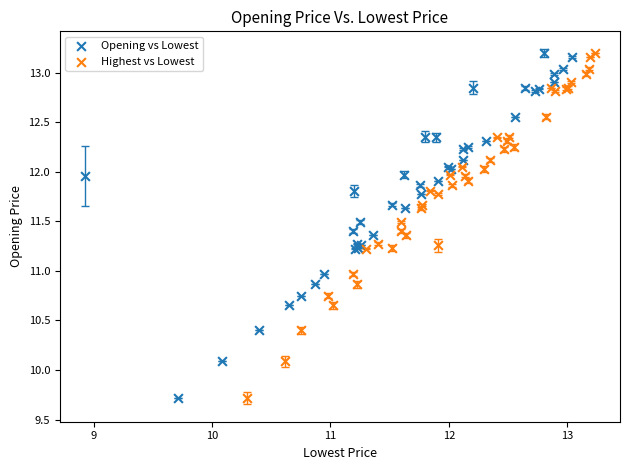

What are all the series names shown in the legend?

Opening vs Lowest, Highest vs Lowest